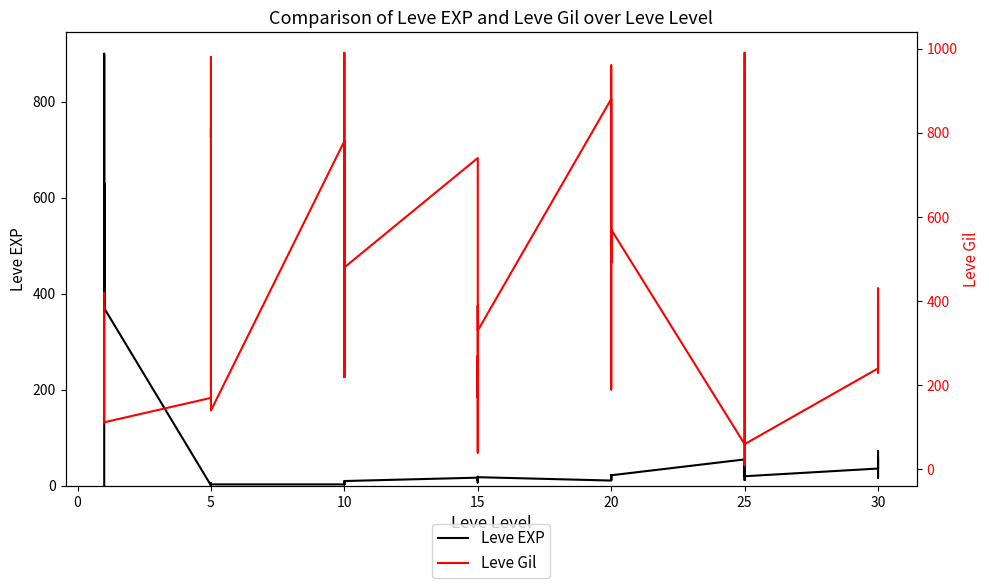

Is the value of Leve Gil at 0 greater than the value of Leve EXP at 26?

Yes